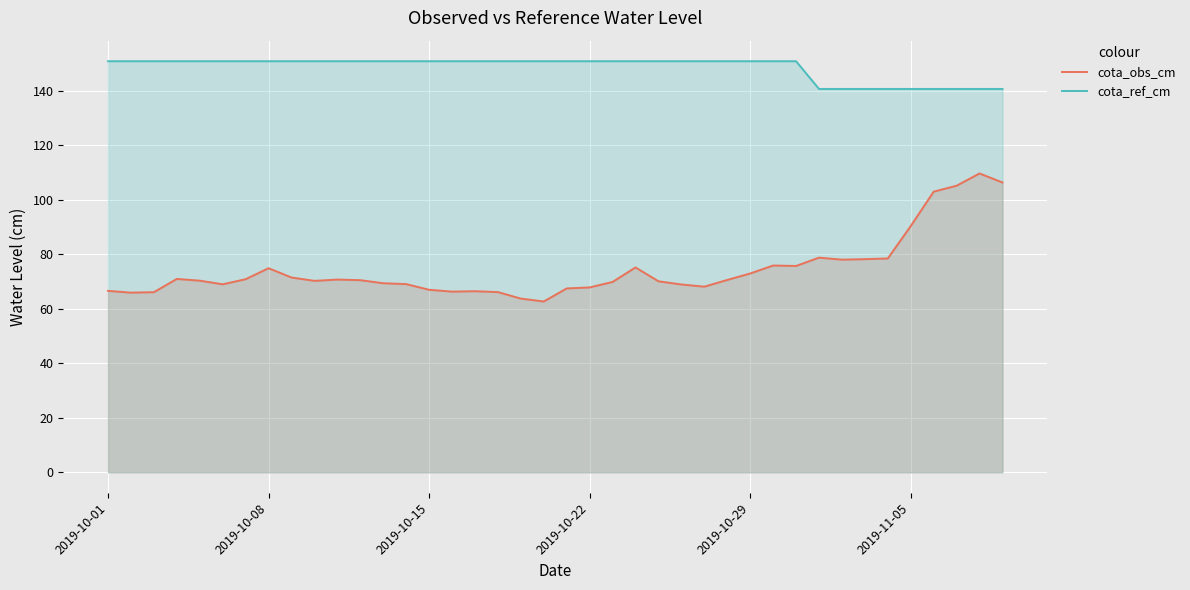

Which series has the largest range (max minus min)?

cota_obs_cm